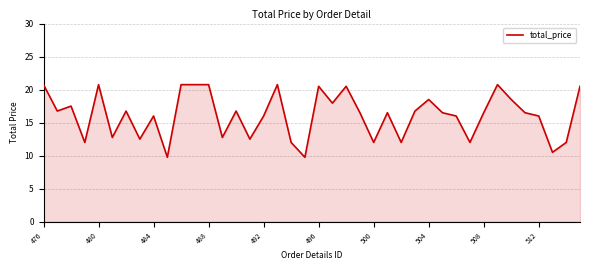

Does the chart display data point markers on the line(s)?

No